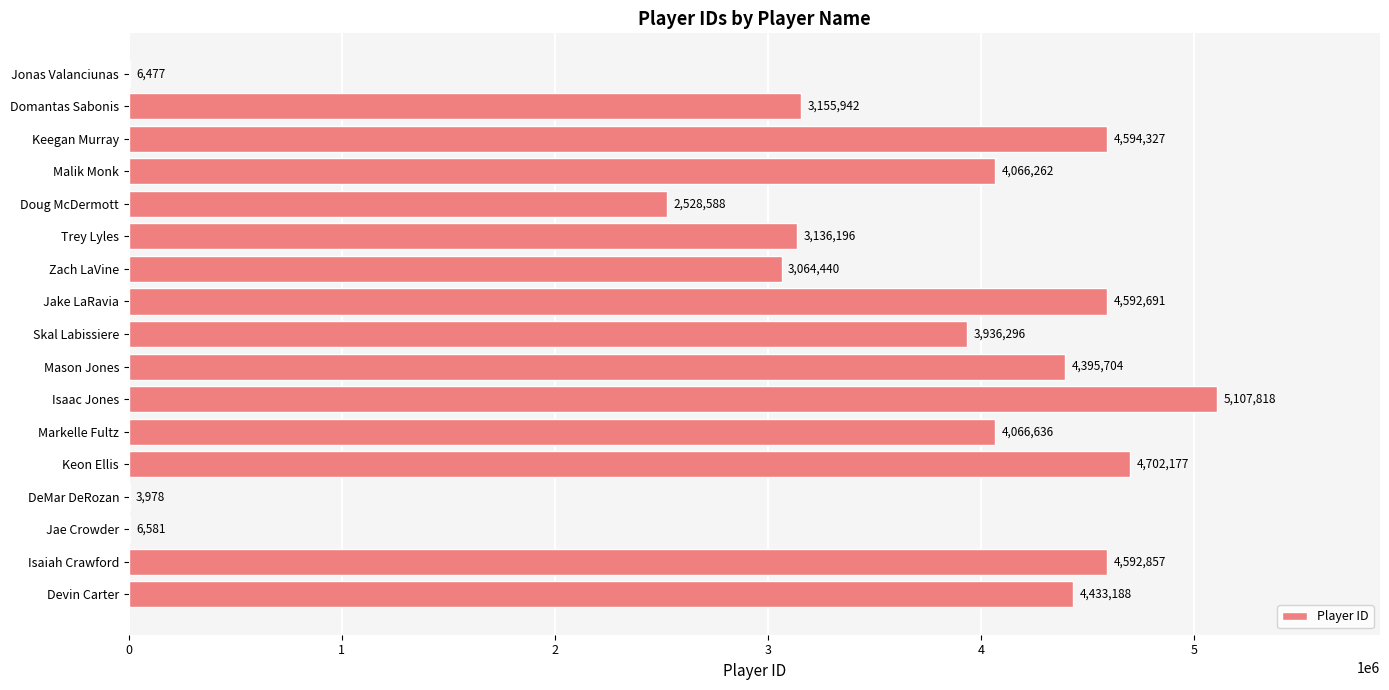

Reading bottom to top, list all the values displayed in this chart.

Devin Carter=4433188	Isaiah Crawford=4592857	Jae Crowder=6581	DeMar DeRozan=3978	Keon Ellis=4702177	Markelle Fultz=4066636	Isaac Jones=5107818	Mason Jones=4395704	Skal Labissiere=3936296	Jake LaRavia=4592691	Zach LaVine=3064440	Trey Lyles=3136196	Doug McDermott=2528588	Malik Monk=4066262	Keegan Murray=4594327	Domantas Sabonis=3155942	Jonas Valanciunas=6477